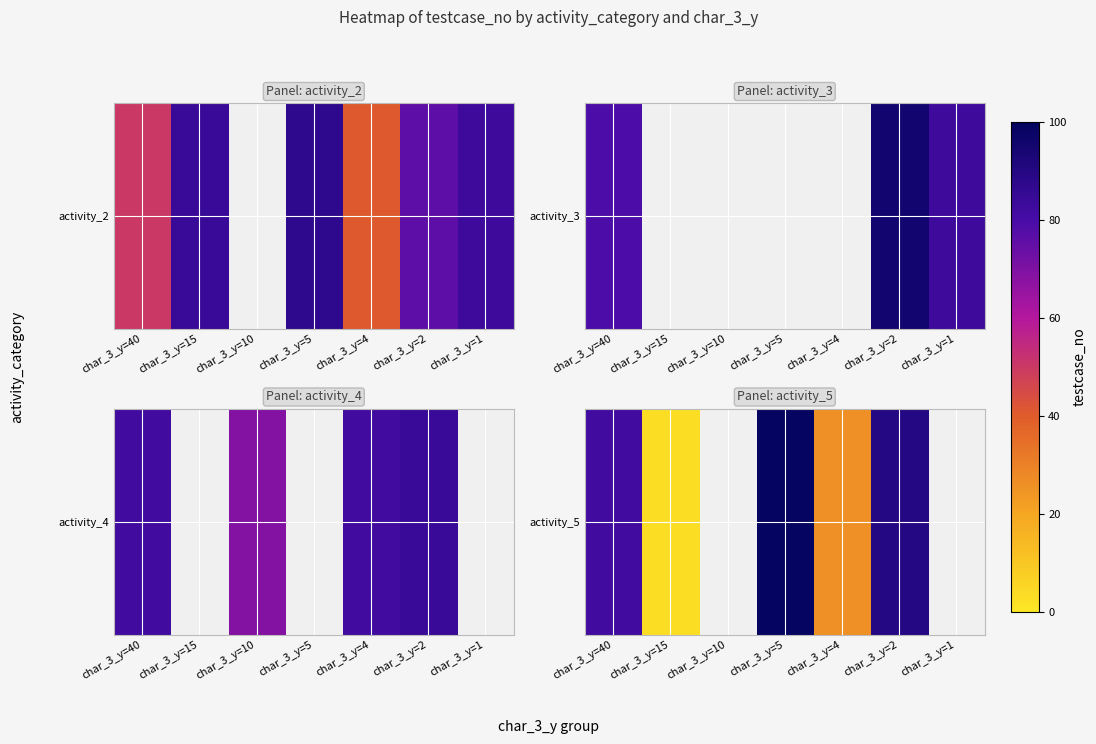

What is the difference between the values at char_3_y=4 and char_3_y=2?

64.0